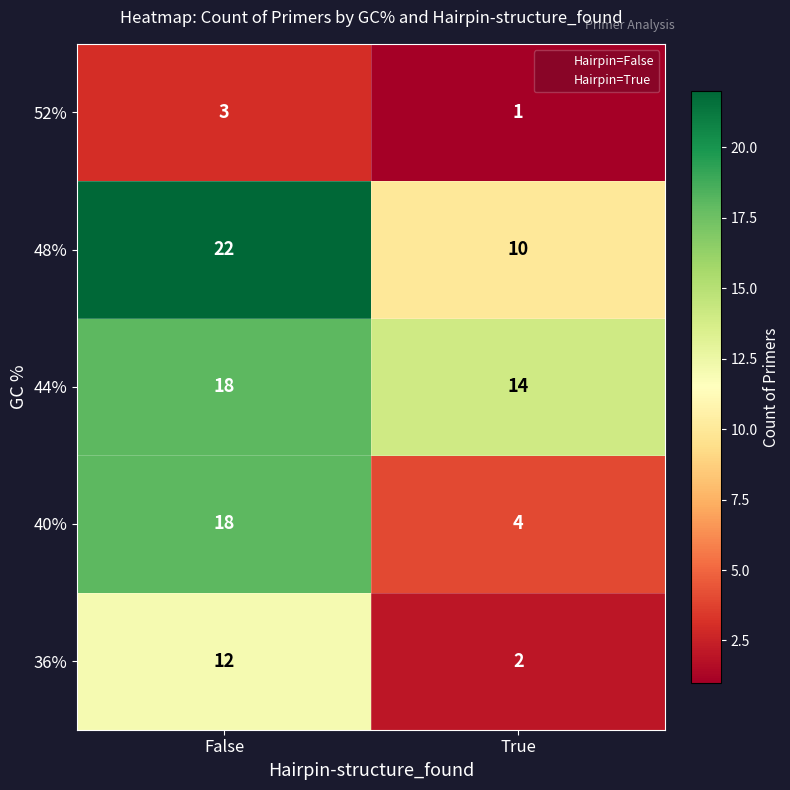

Rank the categories by 44% value from highest to lowest.

False, True